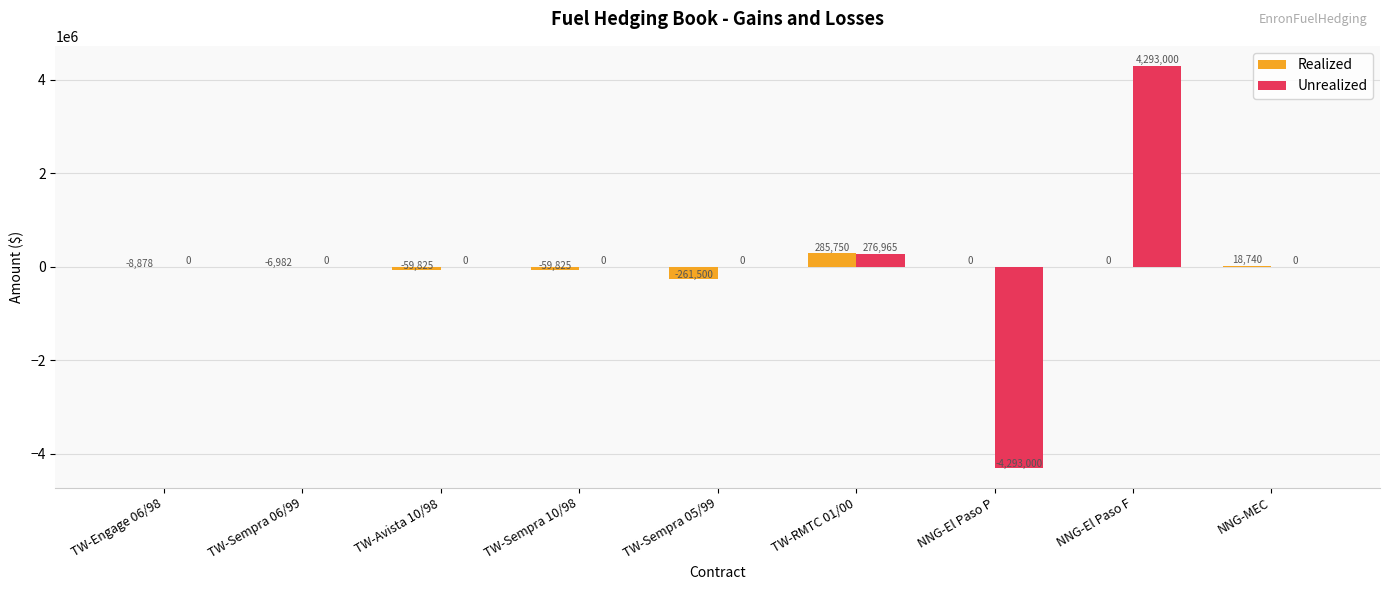

Which series changed the most between TW-Sempra 06/99 and NNG-El Paso P?

Unrealized